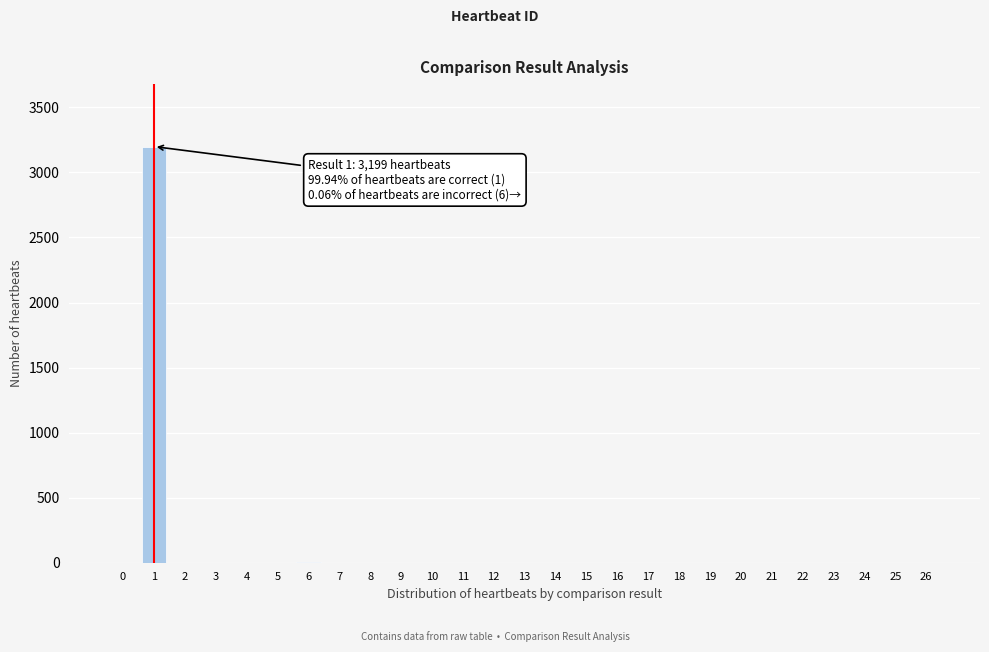

The value at 14 is 1358. True or false?

False